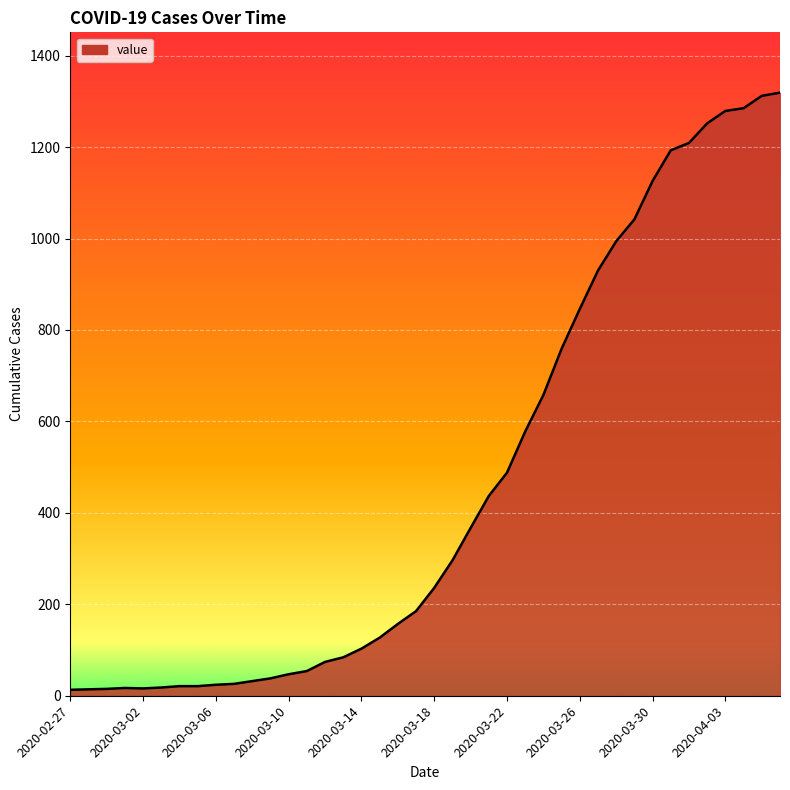

What is the difference between the maximum and minimum values?

1306